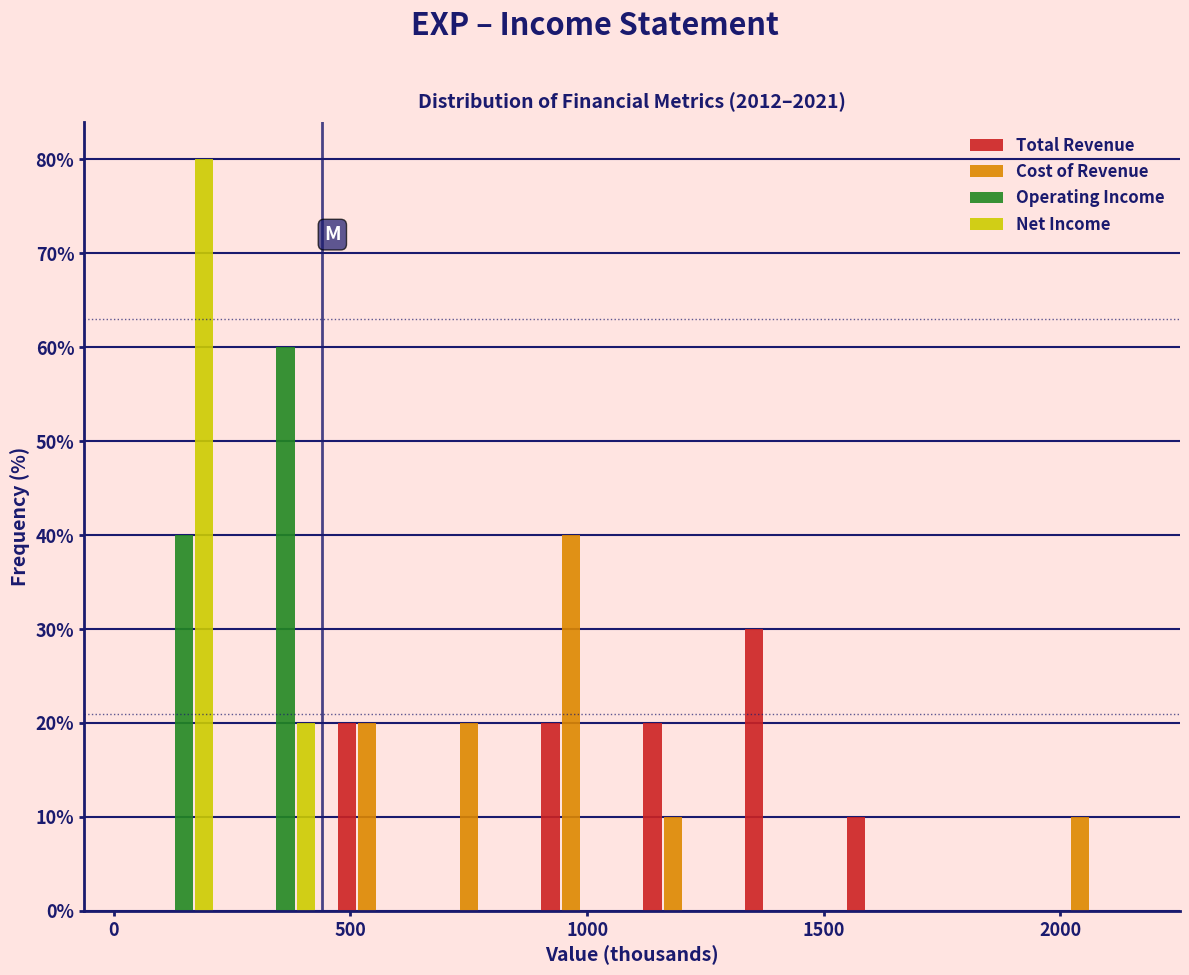

In the Operating Income series, which range on the x-axis has the tallest bar?

250 to 450